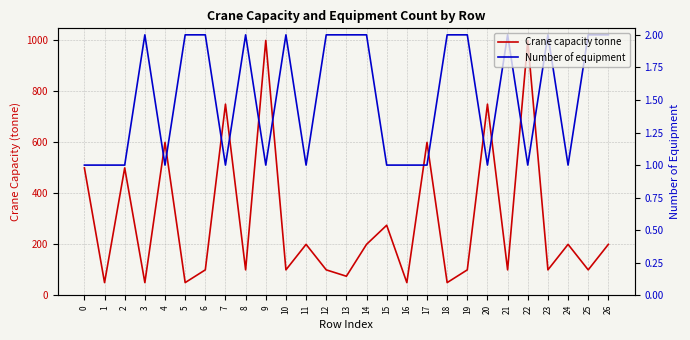

The Number of equipment series shows 2 at 18. True or false?

True